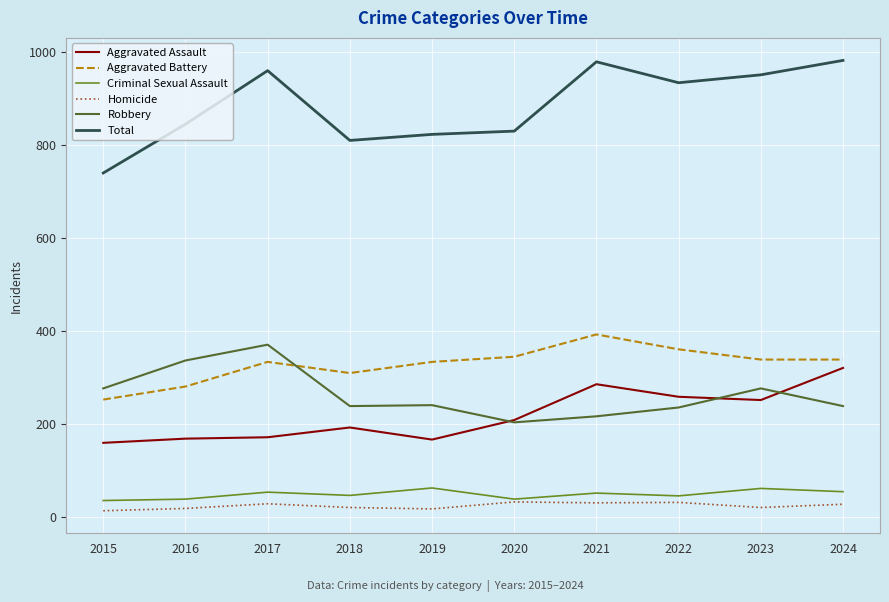

Which series has the largest total across all categories?

Total